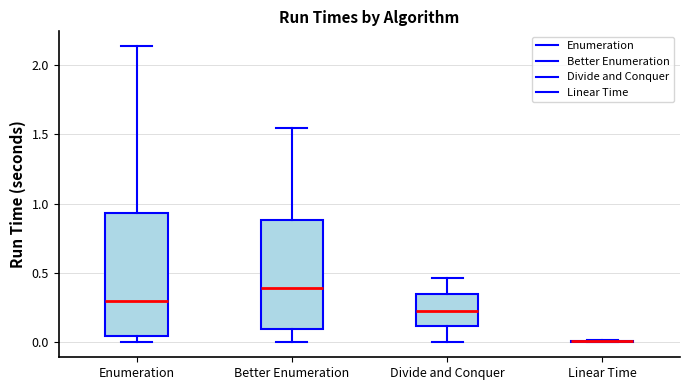

Reading left to right, read every box against the y-axis: the position of its median line, the range the box covers, and the ends of its whiskers. The values are not printed on the chart, so give them approximately, as read against the axis.

Enumeration: median 0.30, box 0.05 to 0.95, whiskers 0.00 to 2.15
Better Enumeration: median 0.40, box 0.10 to 0.90, whiskers 0.00 to 1.55
Divide and Conquer: median 0.25, box 0.10 to 0.35, whiskers 0.00 to 0.45
Linear Time: box collapsed to a line at 0.00, whiskers 0.00 to 0.00